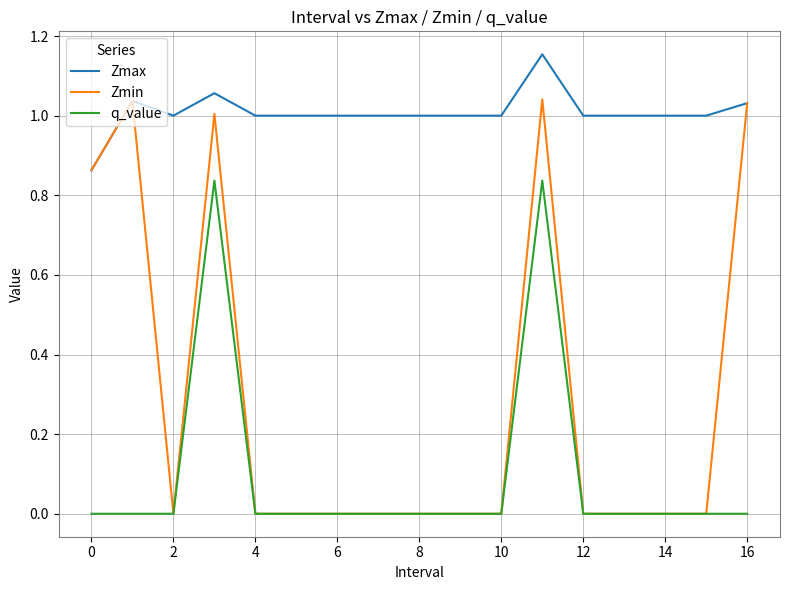

True or false: Zmax and q_value intersect in this chart.

False